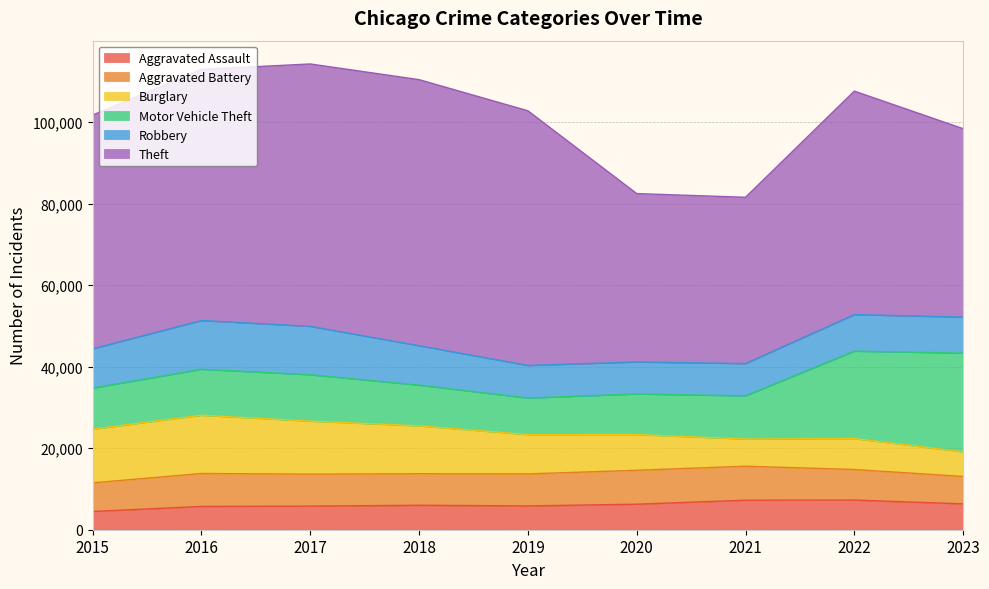

At which category does the chart reach its minimum across all series?

2015